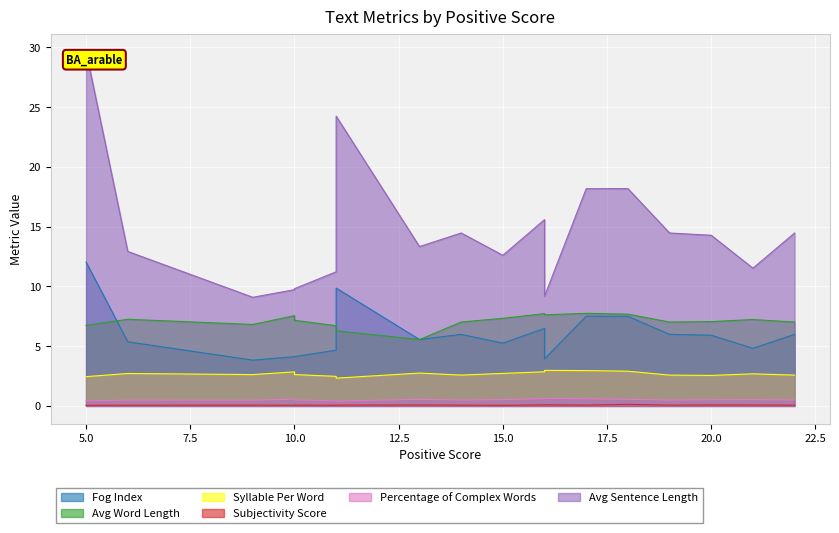

Which category has the lowest value in the Syllable Per Word series?

11